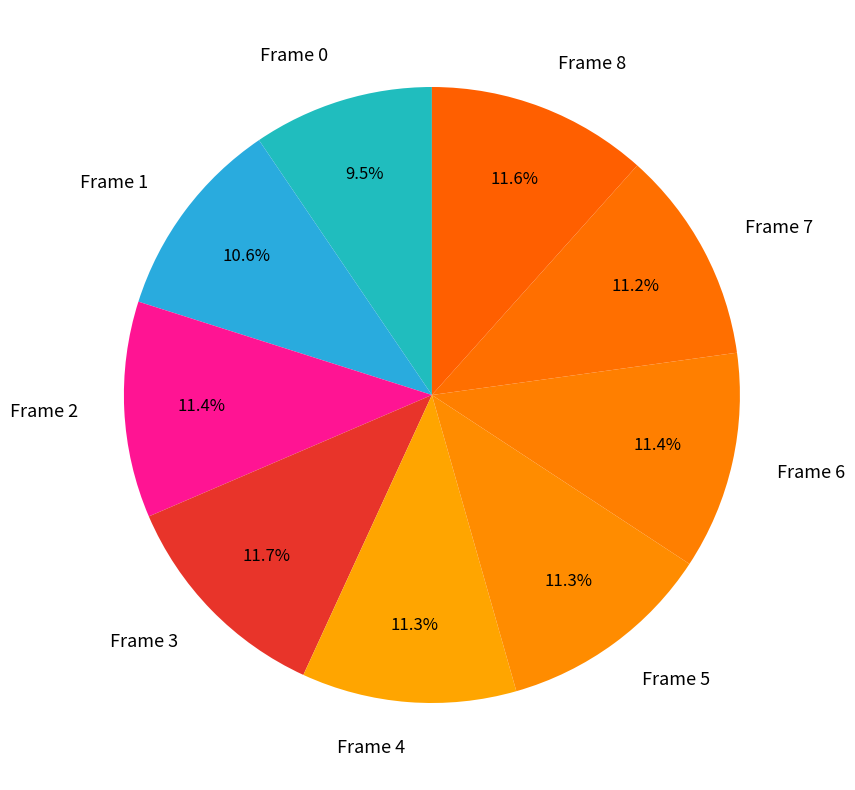

To the nearest percent, what is the average slice percentage?

11%